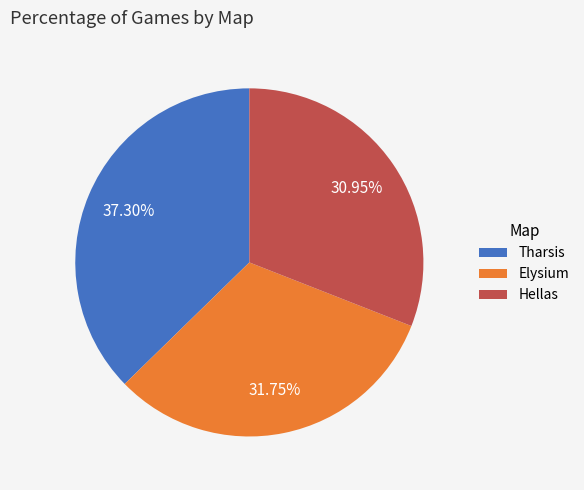

Is it true that Tharsis is 47% of the pie?

False